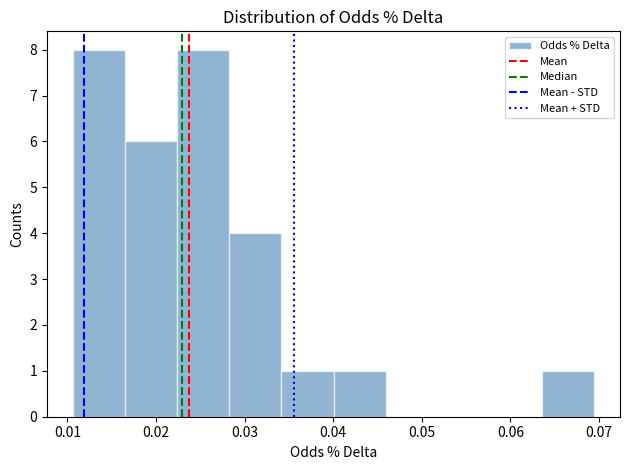

Reading left to right, transcribe this chart: for each bar, give the range it covers on the x-axis and its height. Neither the bar edges nor the heights are printed on the chart, so give them approximately, as read against the axes.

0.011 to 0.017: 8
0.017 to 0.022: 6
0.022 to 0.028: 8
0.028 to 0.034: 4
0.034 to 0.040: 1
0.040 to 0.046: 1
0.046 to 0.052: 0
0.052 to 0.058: 0
0.058 to 0.064: 0
0.064 to 0.069: 1